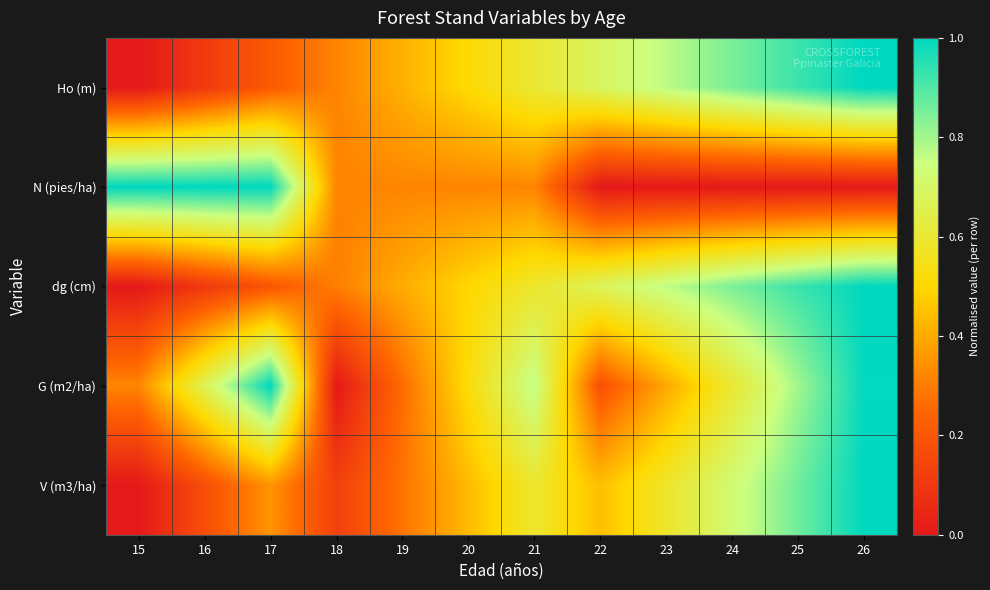

Which category has the highest value across all series?

26